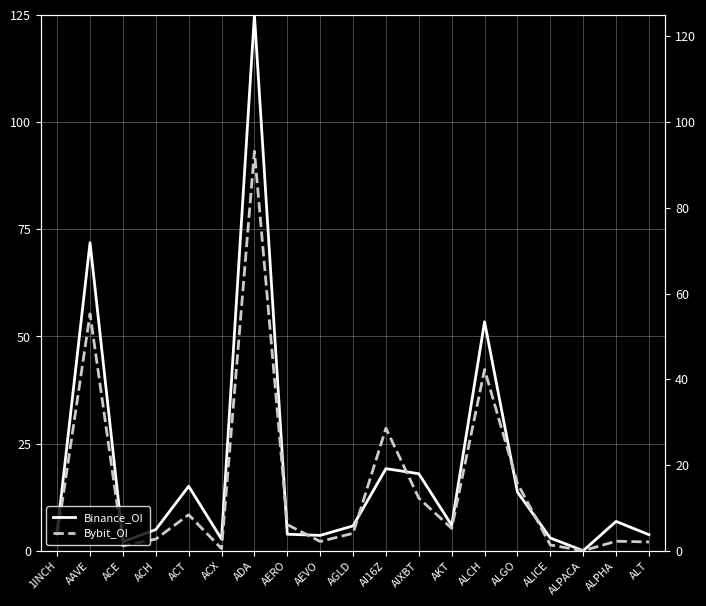

At which category does the chart reach its peak across all series?

ADA